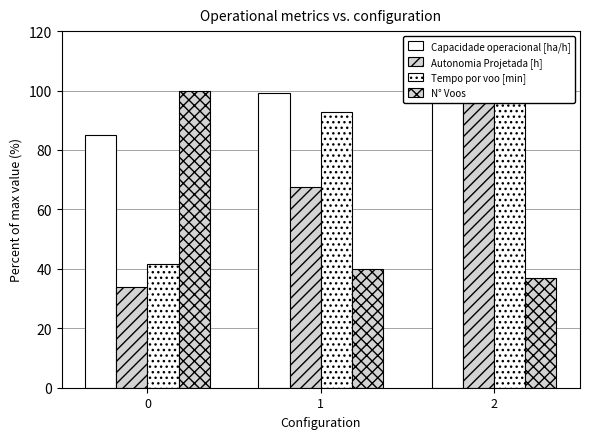

What are all the series names shown in the legend?

Capacidade operacional [ha/h], Autonomia Projetada [h], Tempo por voo [min], N° Voos